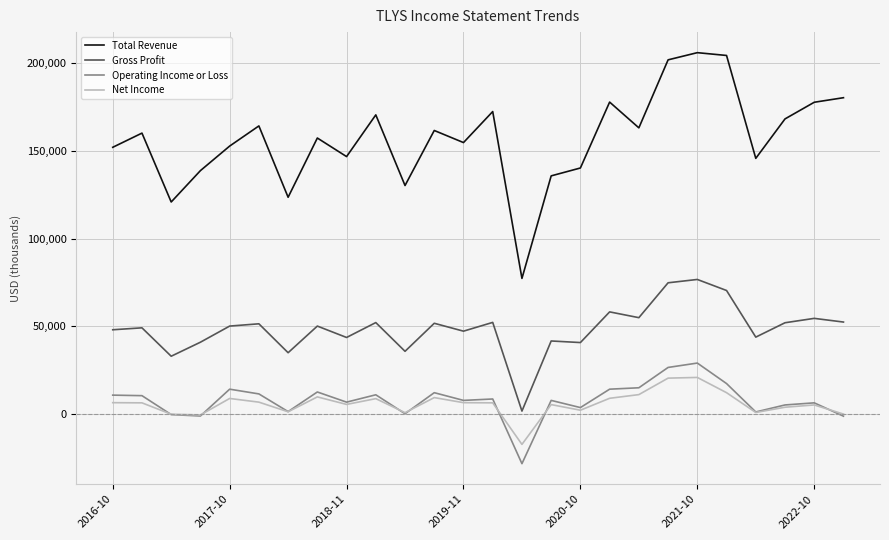

True or false: Net Income and Gross Profit intersect in this chart.

False